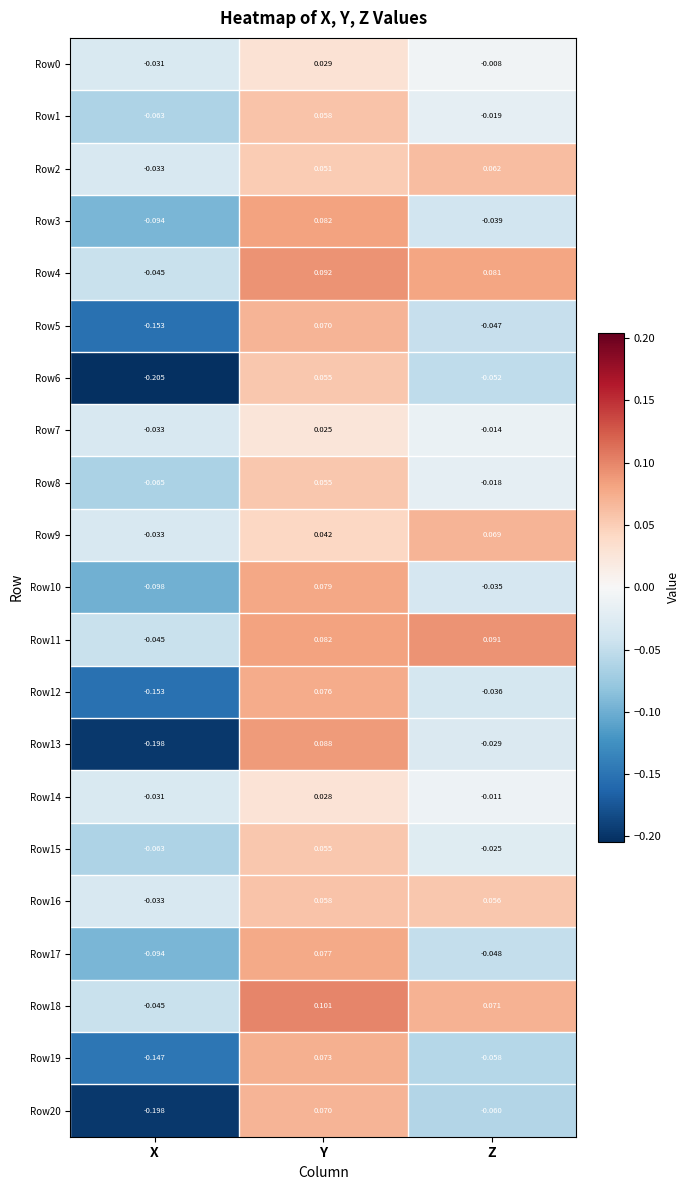

At which category is the sum across all series the highest?

Y